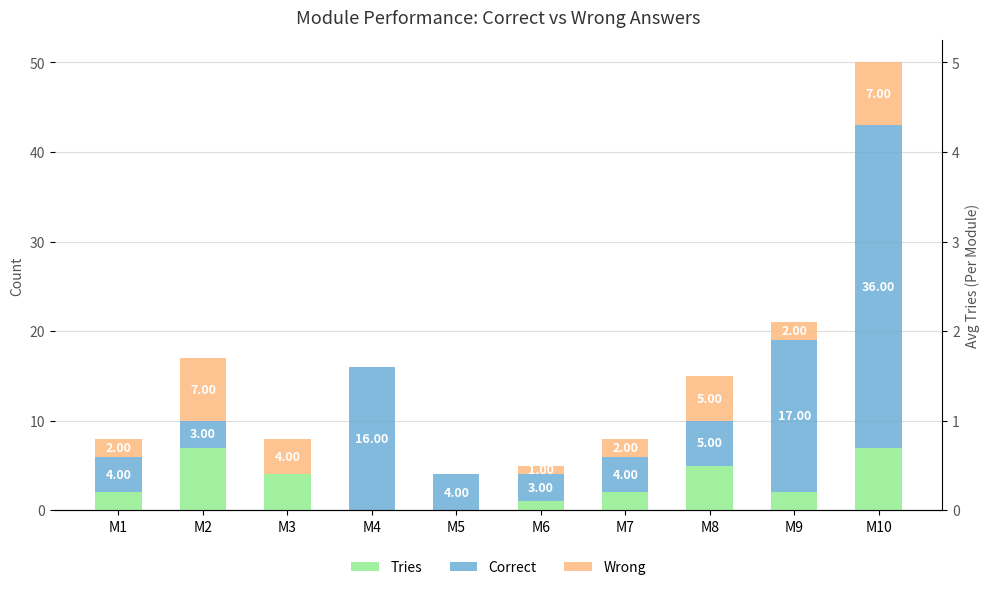

List the series in order of their peak value, lowest first.

Tries, Wrong, Correct